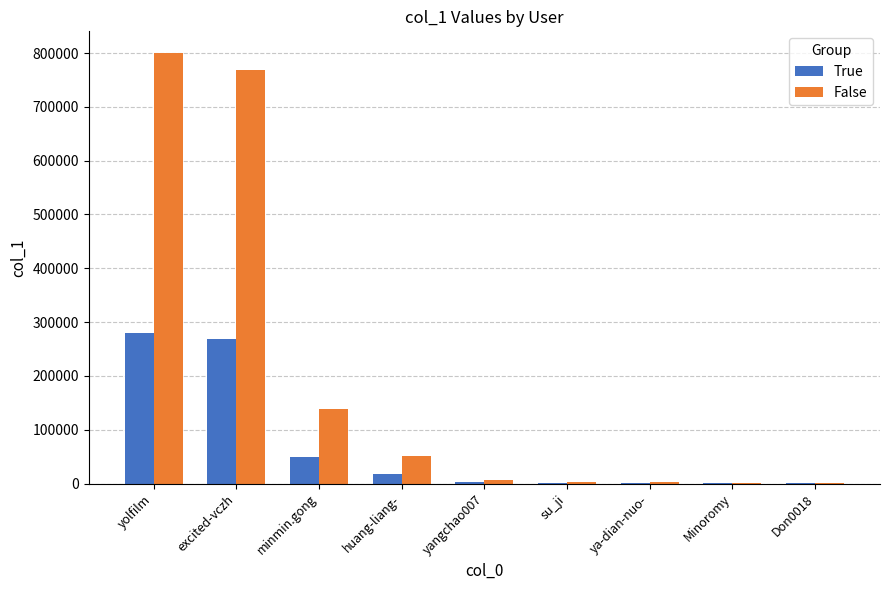

Which series changed the most between excited-vczh and Minoromy?

False